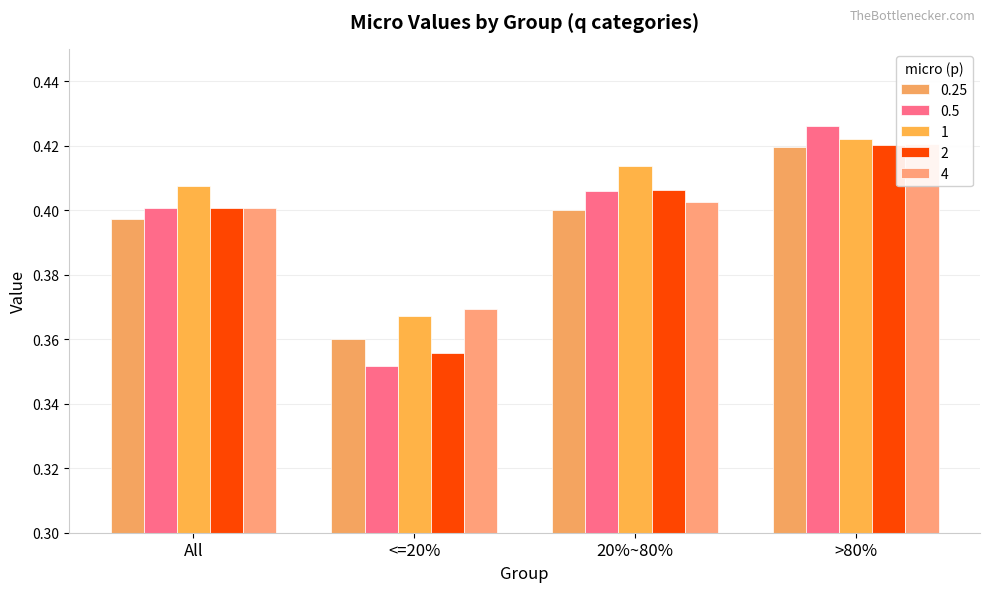

Rank the series at 20%~80% from highest to lowest value.

1, 2, 0.5, 4, 0.25